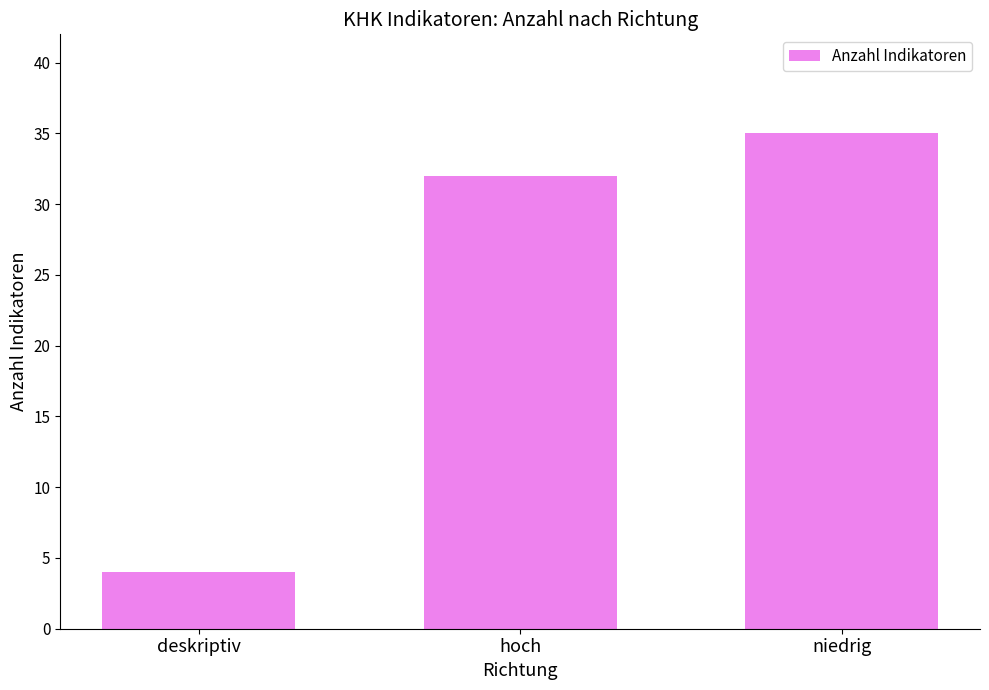

Approximately how many times larger is the value at deskriptiv compared to hoch?

0.1